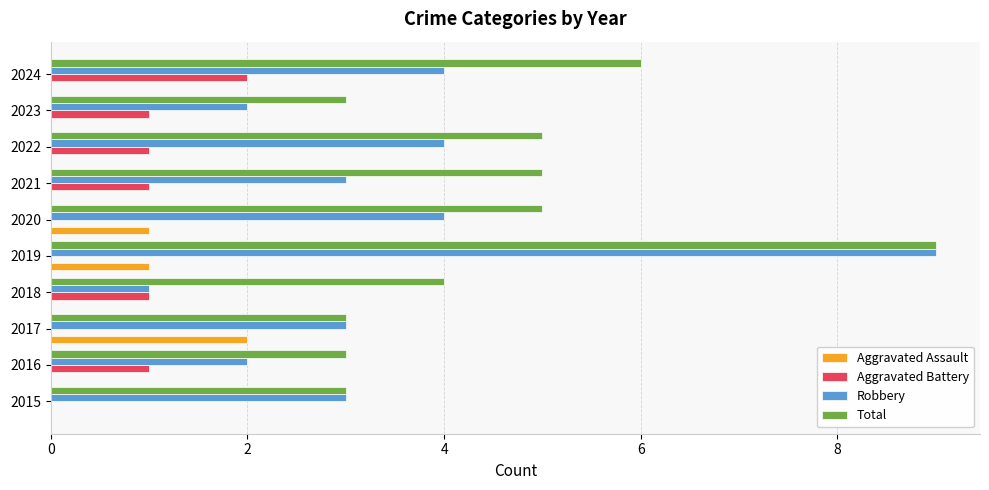

What is the sum of all Total values?

46